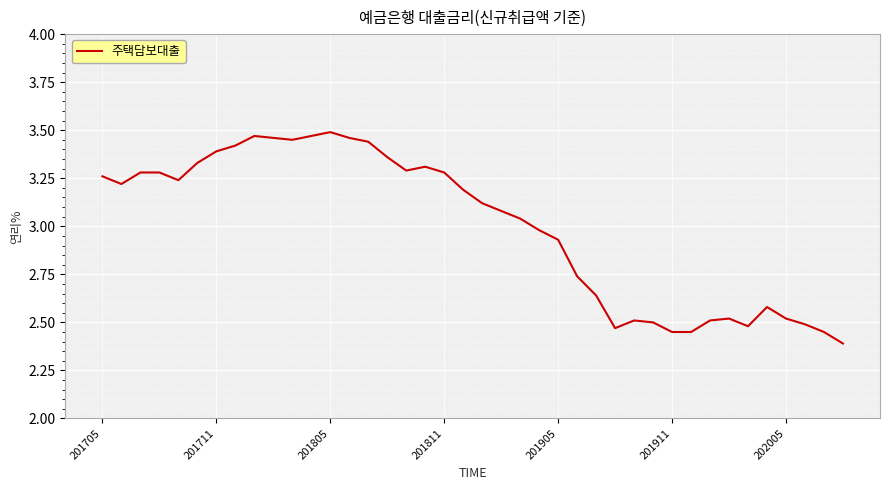

What is the minimum value shown in the chart?

2.4